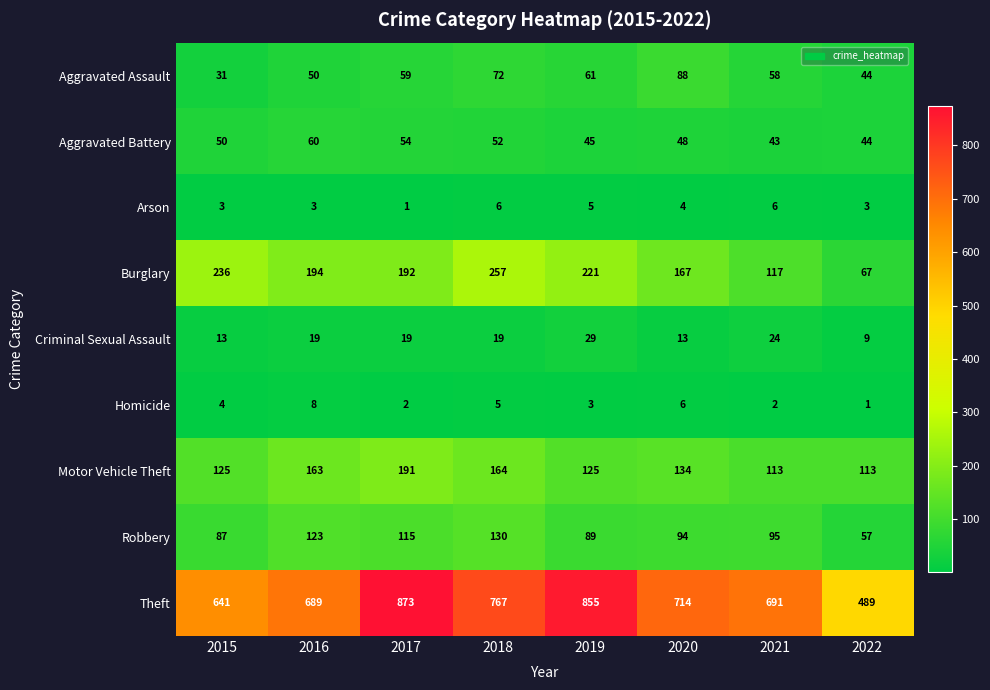

What is the maximum value shown in the chart?

873